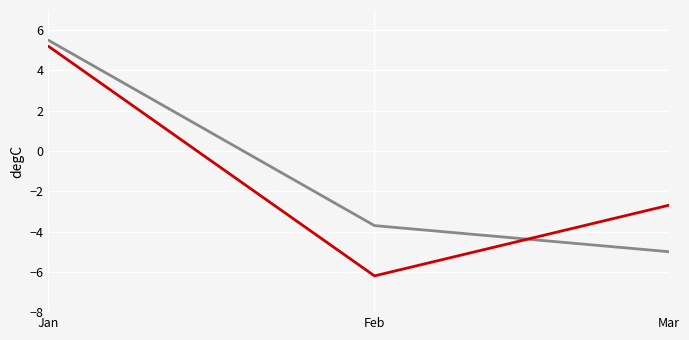

At which category is the sum across all series the highest?

Jan